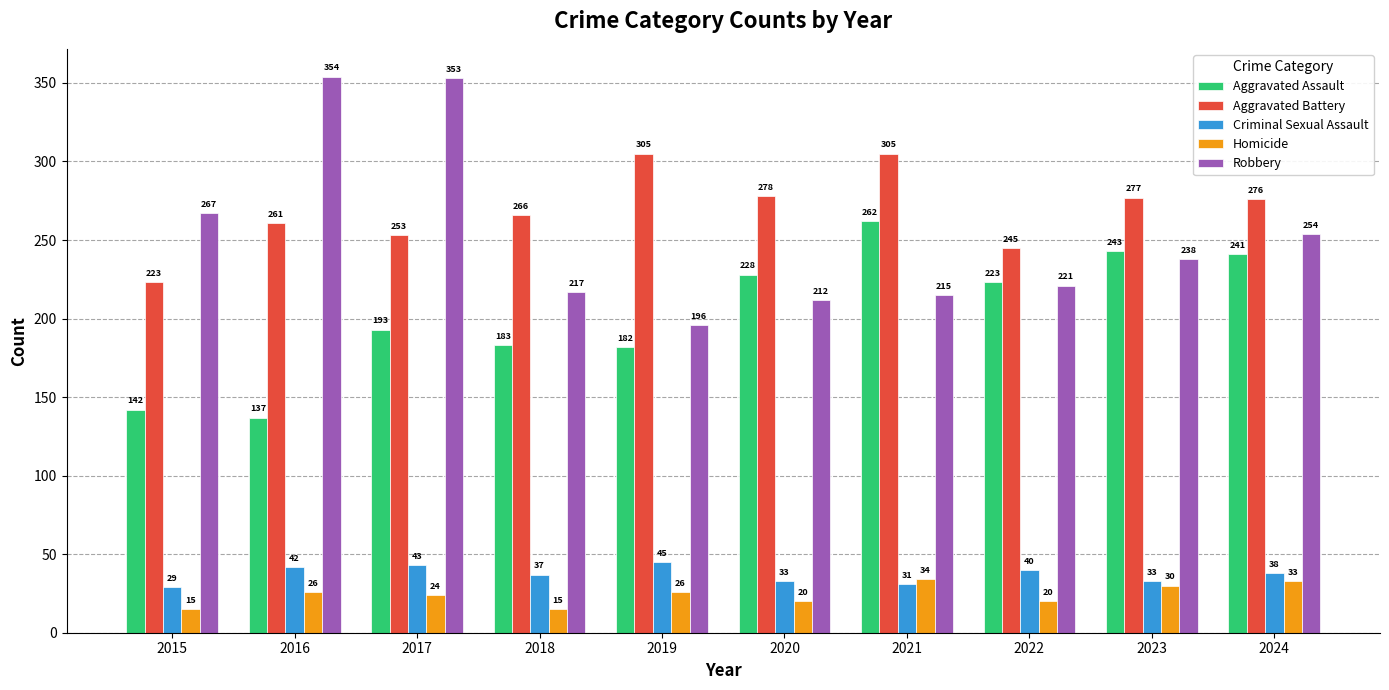

Reading left to right, what are all the values shown in this chart?

Aggravated Assault: 2015=142	2016=137	2017=193	2018=183	2019=182	2020=228	2021=262	2022=223	2023=243	2024=241
Aggravated Battery: 2015=223	2016=261	2017=253	2018=266	2019=305	2020=278	2021=305	2022=245	2023=277	2024=276
Criminal Sexual Assault: 2015=29	2016=42	2017=43	2018=37	2019=45	2020=33	2021=31	2022=40	2023=33	2024=38
Homicide: 2015=15	2016=26	2017=24	2018=15	2019=26	2020=20	2021=34	2022=20	2023=30	2024=33
Robbery: 2015=267	2016=354	2017=353	2018=217	2019=196	2020=212	2021=215	2022=221	2023=238	2024=254